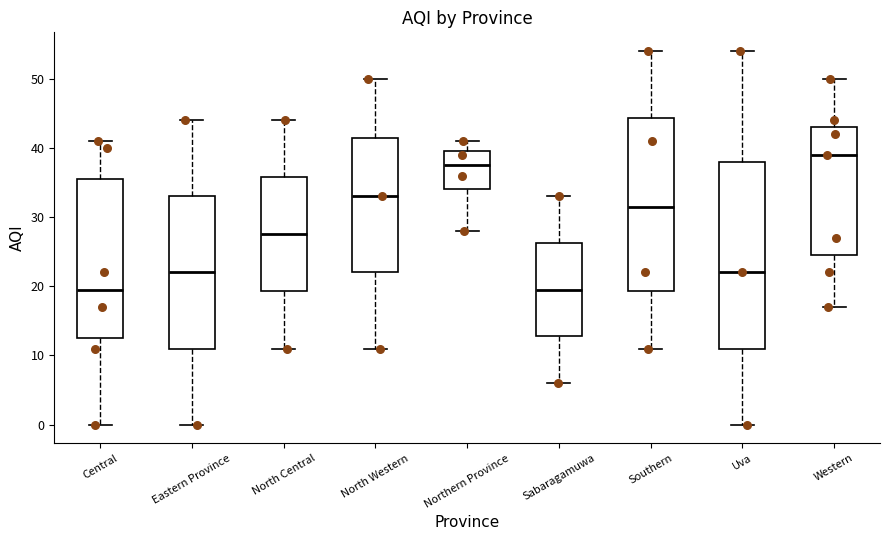

Reading left to right, read every box against the y-axis: the position of its median line, the range the box covers, and the ends of its whiskers. The values are not printed on the chart, so give them approximately, as read against the axis.

Central: median 20, box 13 to 36, whiskers 0 to 41
Eastern Province: median 22, box 11 to 33, whiskers 0 to 44
North Central: median 28, box 19 to 36, whiskers 11 to 44
North Western: median 33, box 22 to 42, whiskers 11 to 50
Northern Province: median 38, box 34 to 40, whiskers 28 to 41
Sabaragamuwa: median 20, box 13 to 26, whiskers 6 to 33
Southern: median 32, box 19 to 44, whiskers 11 to 54
Uva: median 22, box 11 to 38, whiskers 0 to 54
Western: median 39, box 25 to 43, whiskers 17 to 50